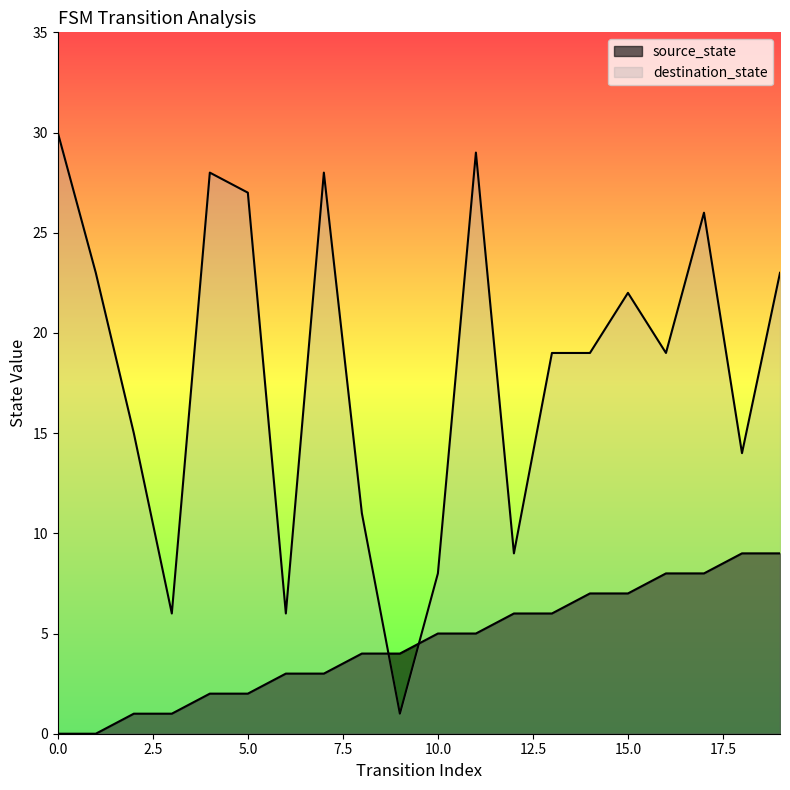

Reading right to left, transcribe all the data shown in this chart.

source_state: 19=9	18=9	17=8	16=8	15=7	14=7	13=6	12=6	11=5	10=5	9=4	8=4	7=3	6=3	5=2	4=2	3=1	2=1	1=0	0=0
destination_state: 19=23	18=14	17=26	16=19	15=22	14=19	13=19	12=9	11=29	10=8	9=1	8=11	7=28	6=6	5=27	4=28	3=6	2=15	1=23	0=30